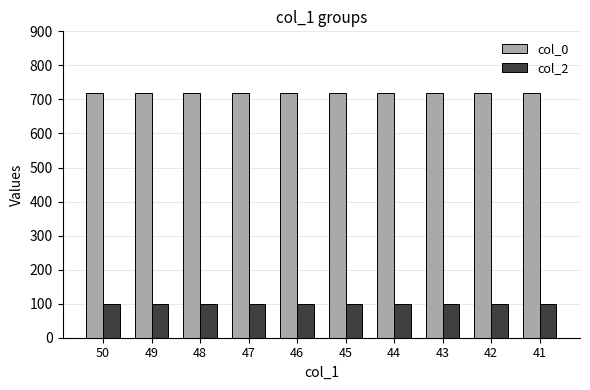

The value of col_0 at 50 is 720. True or false?

True